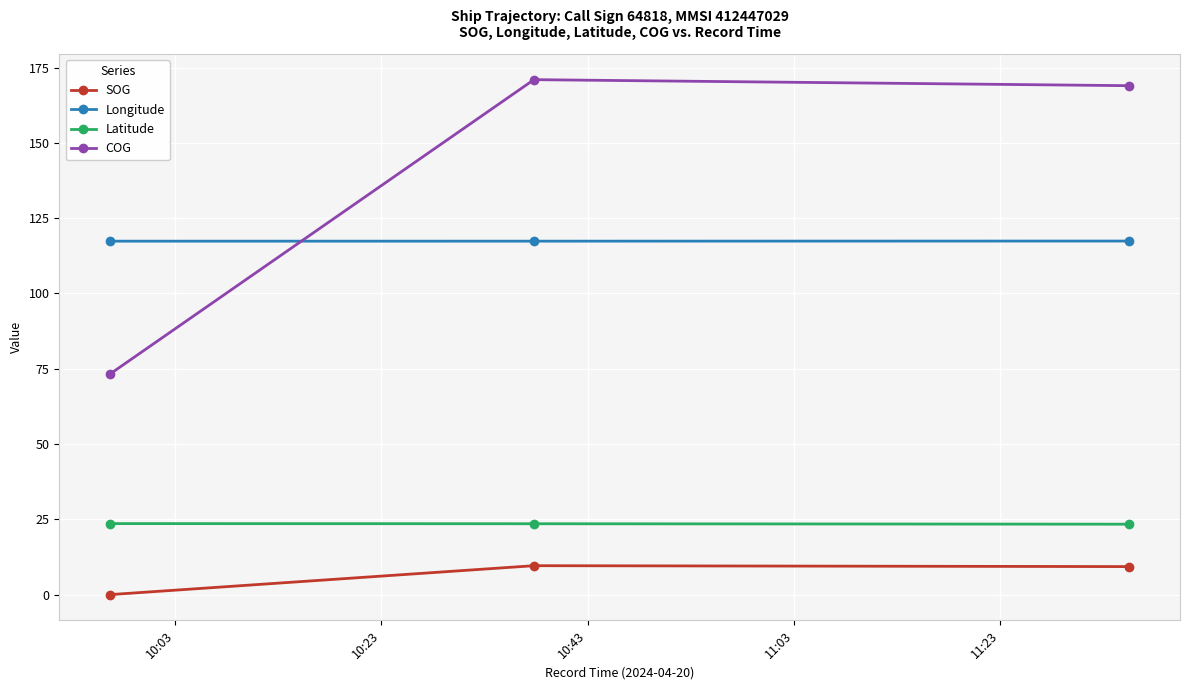

What is the value of the Longitude point at the 2nd from the left?

117.4